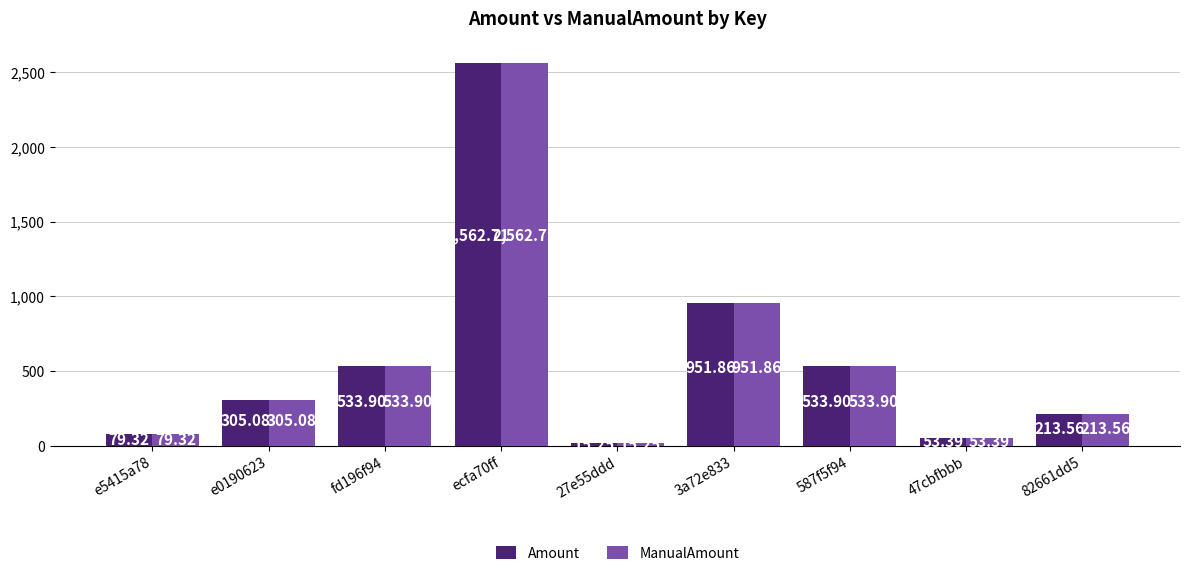

What is the label of the 6th bar from the left?

3a72e833